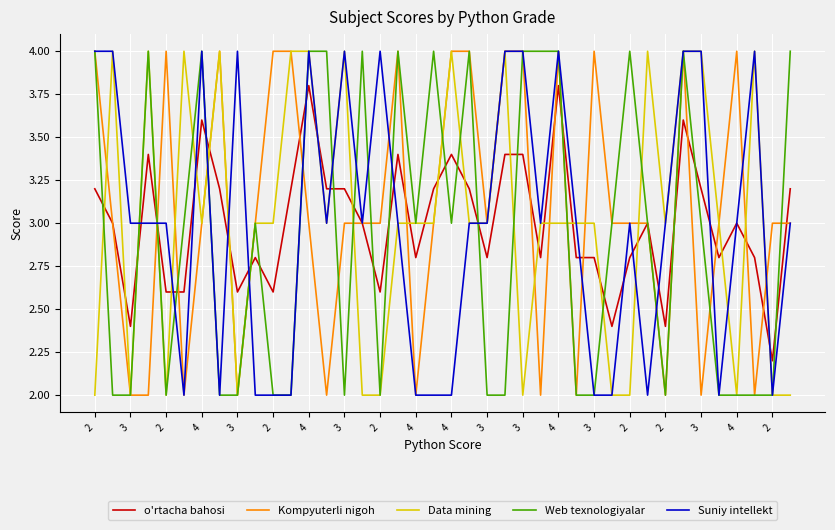

How many times do o'rtacha bahosi and Data mining cross each other?

26